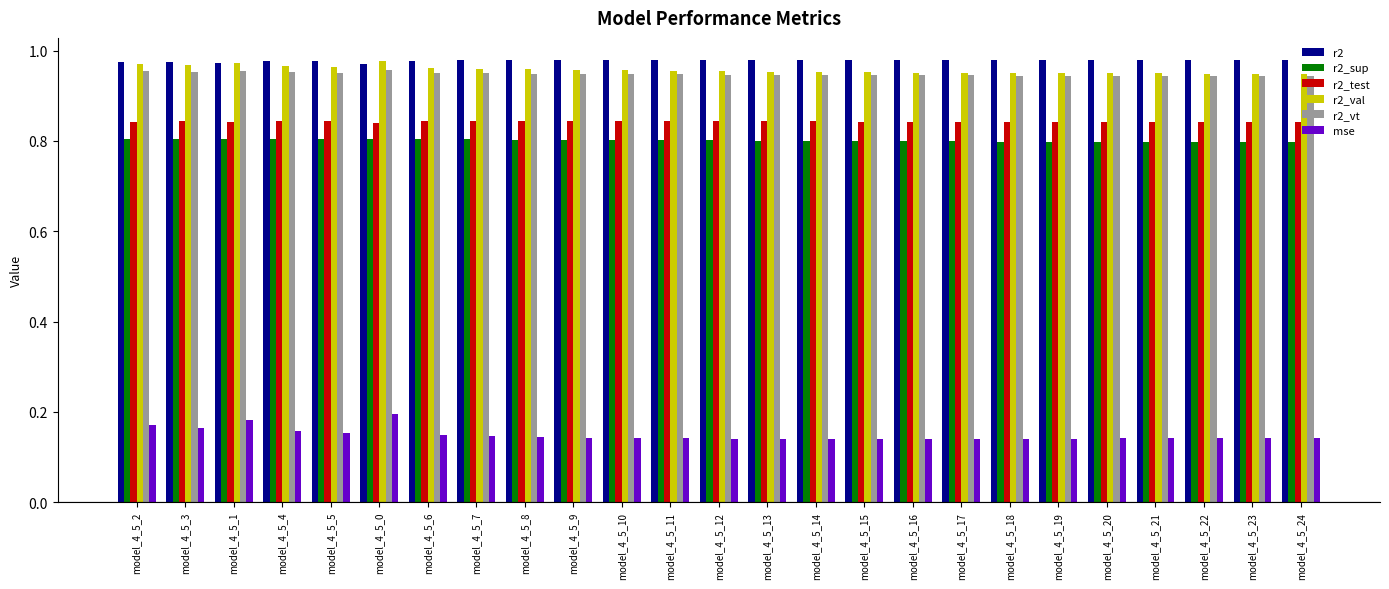

What is the sum of all r2_vt values?

23.7